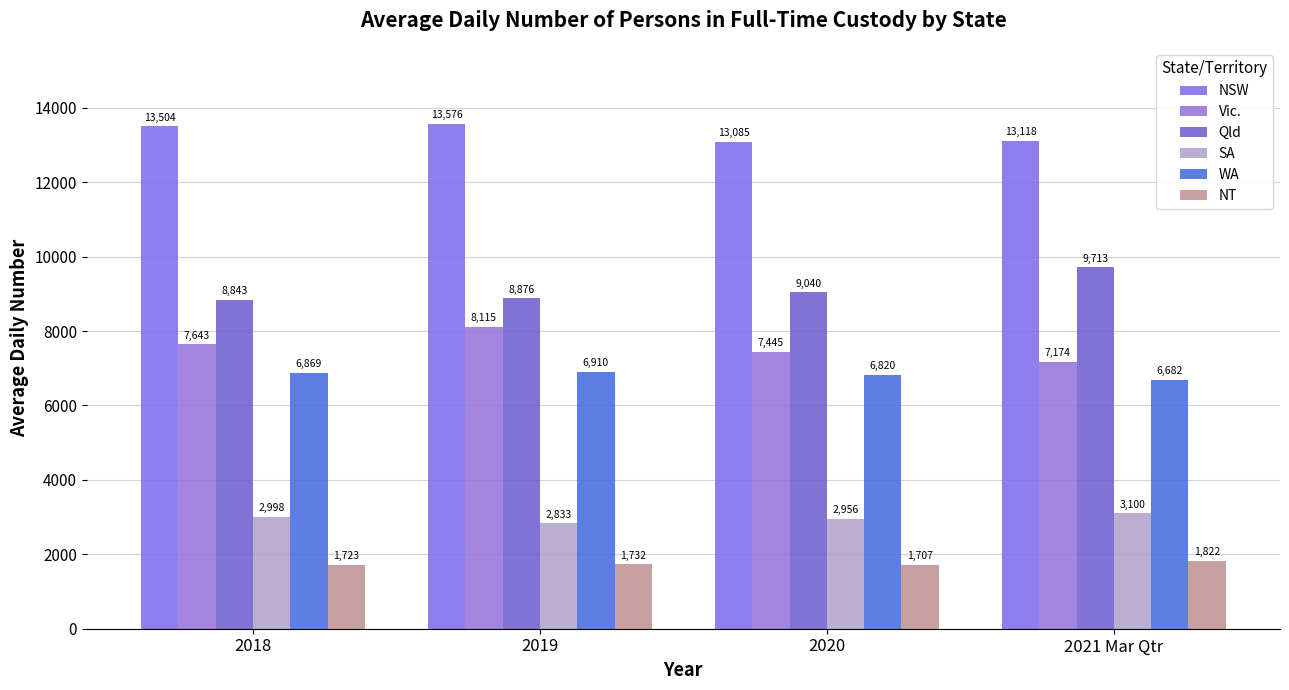

Between 2018 and 2020, which series saw the biggest shift?

NSW